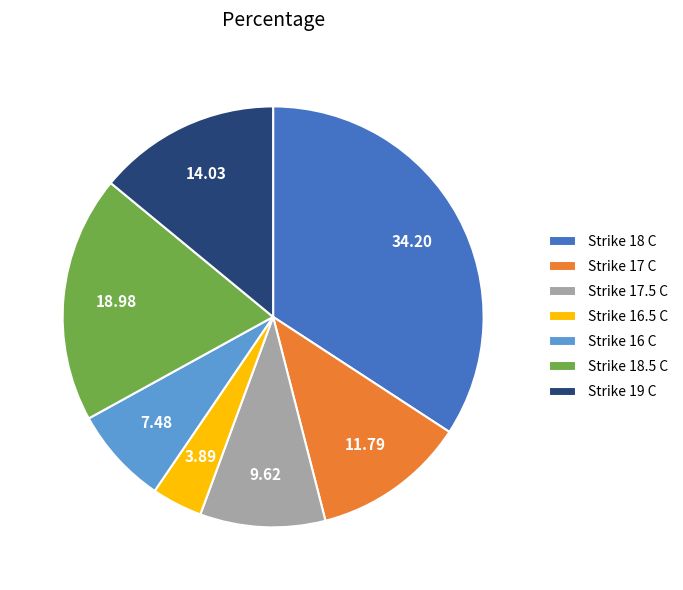

Does Strike 17 C account for over 50% of the chart?

No